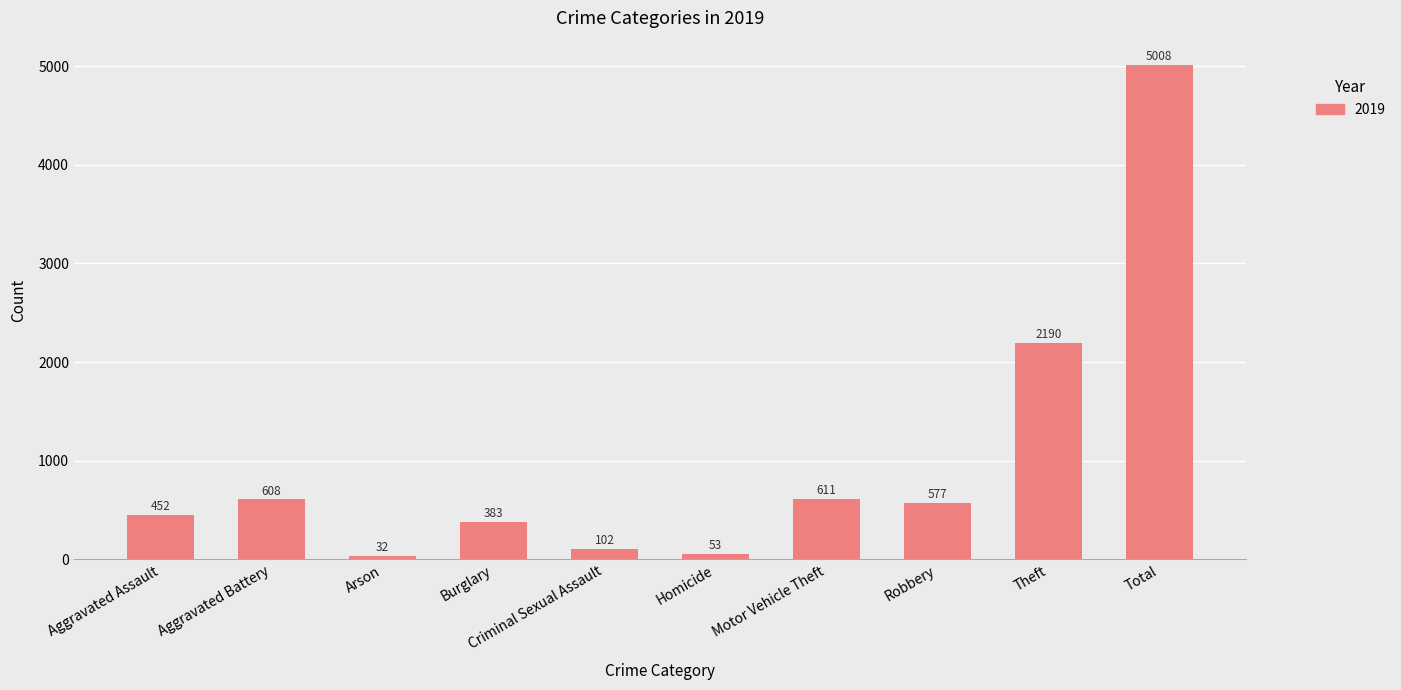

List the labels in order of value, smallest first.

Arson, Homicide, Criminal Sexual Assault, Burglary, Aggravated Assault, Robbery, Aggravated Battery, Motor Vehicle Theft, Theft, Total